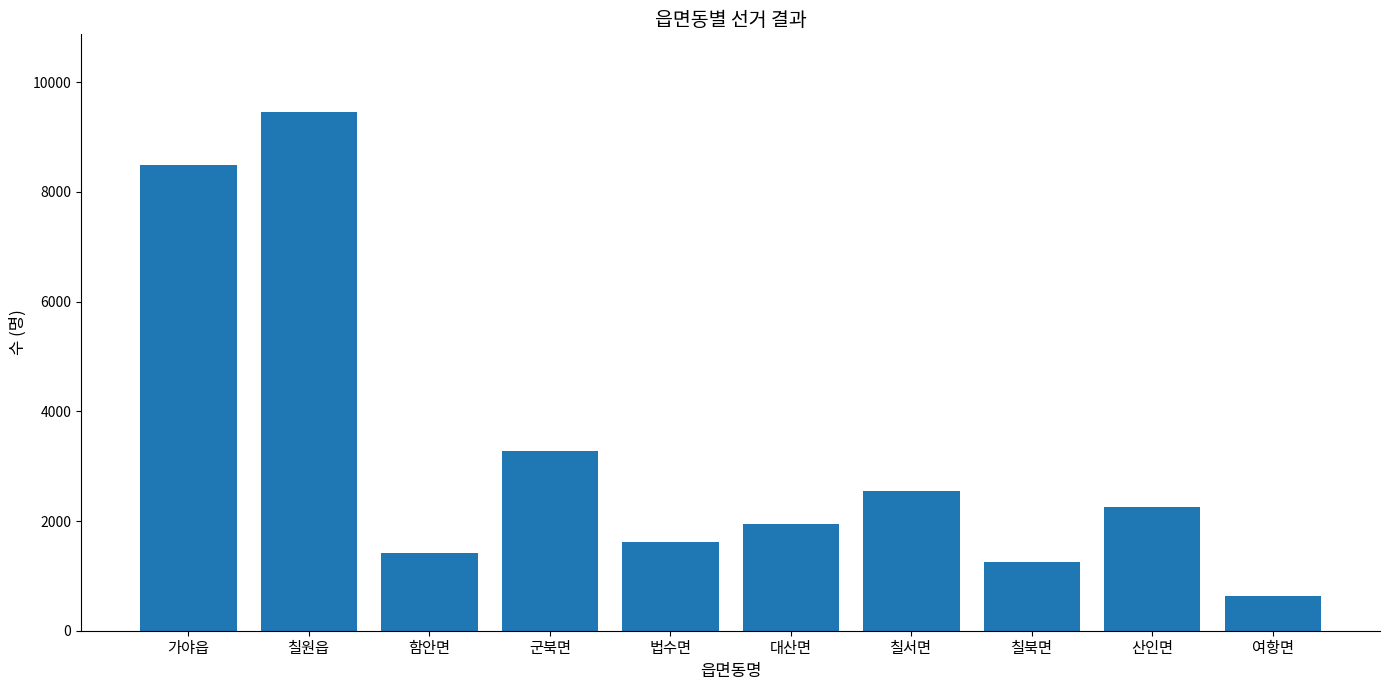

What is the label of the 6th bar from the left?

대산면